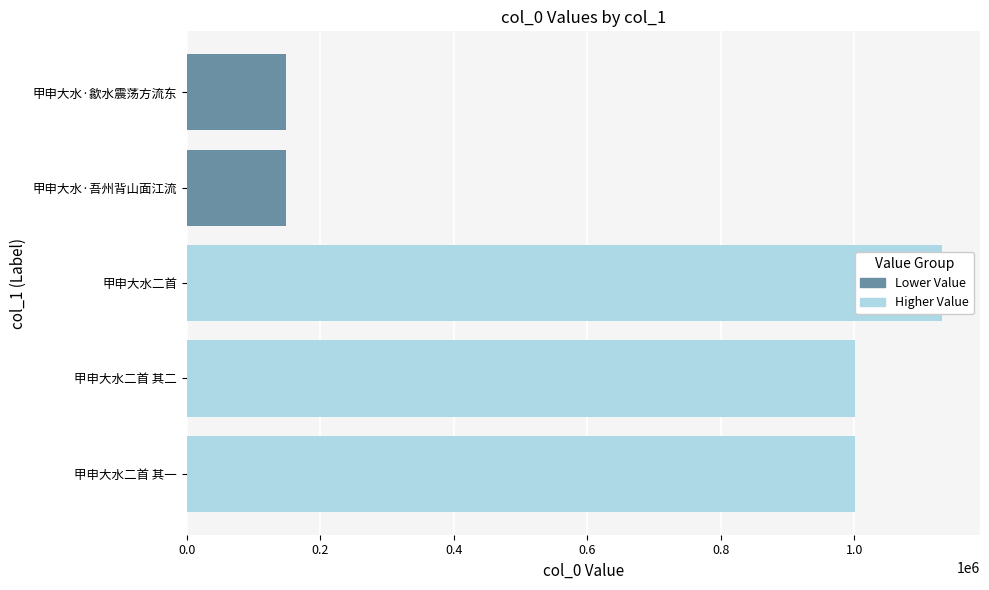

The chart shows a value of 148582 at 甲申大水·吾州背山面江流. True or false?

True